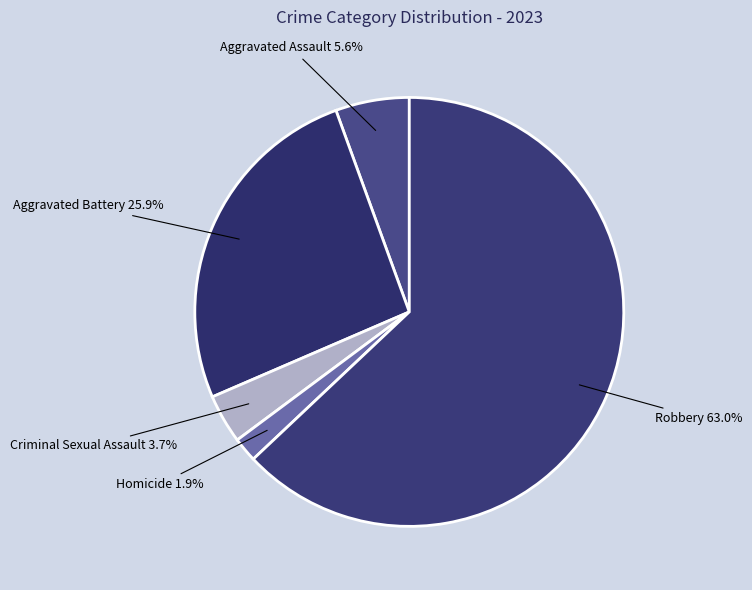

Count the number of slices in the pie.

5